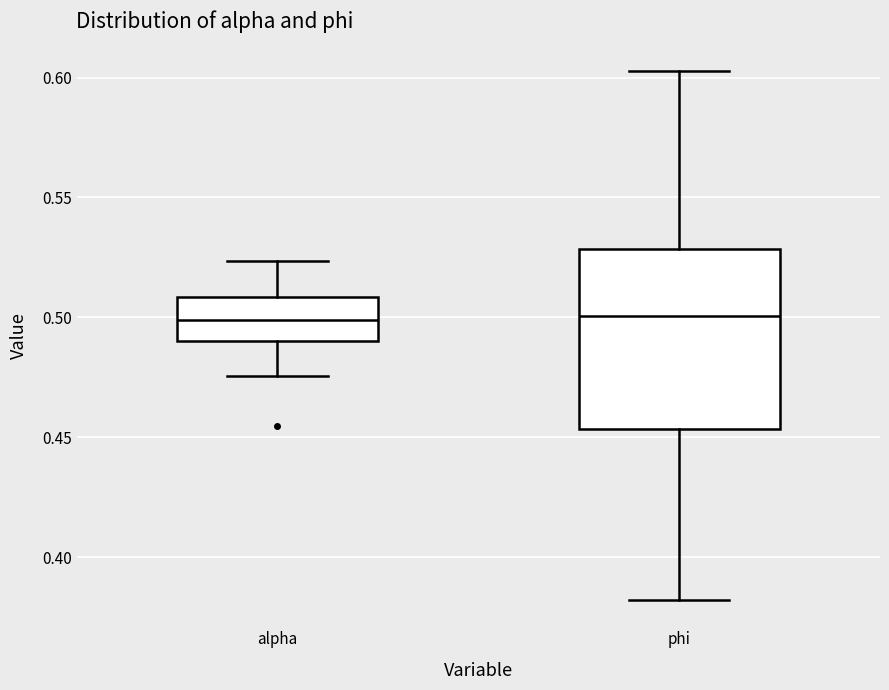

Which box is the tallest, from its lower edge to its upper edge?

phi